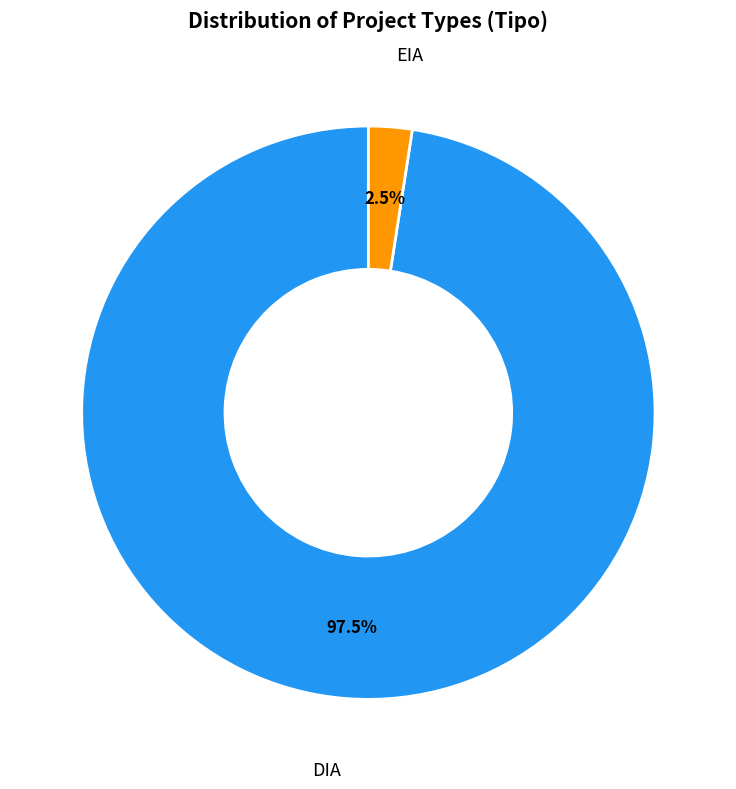

To the nearest percent, what is the difference between the largest and smallest slice percentages?

95%